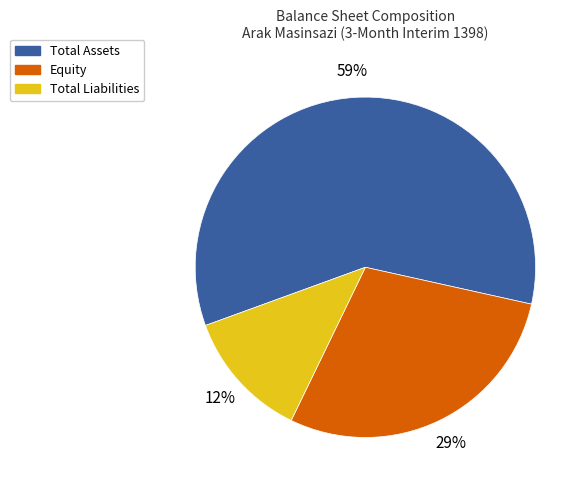

Which slice is the smallest?

Total Liabilities